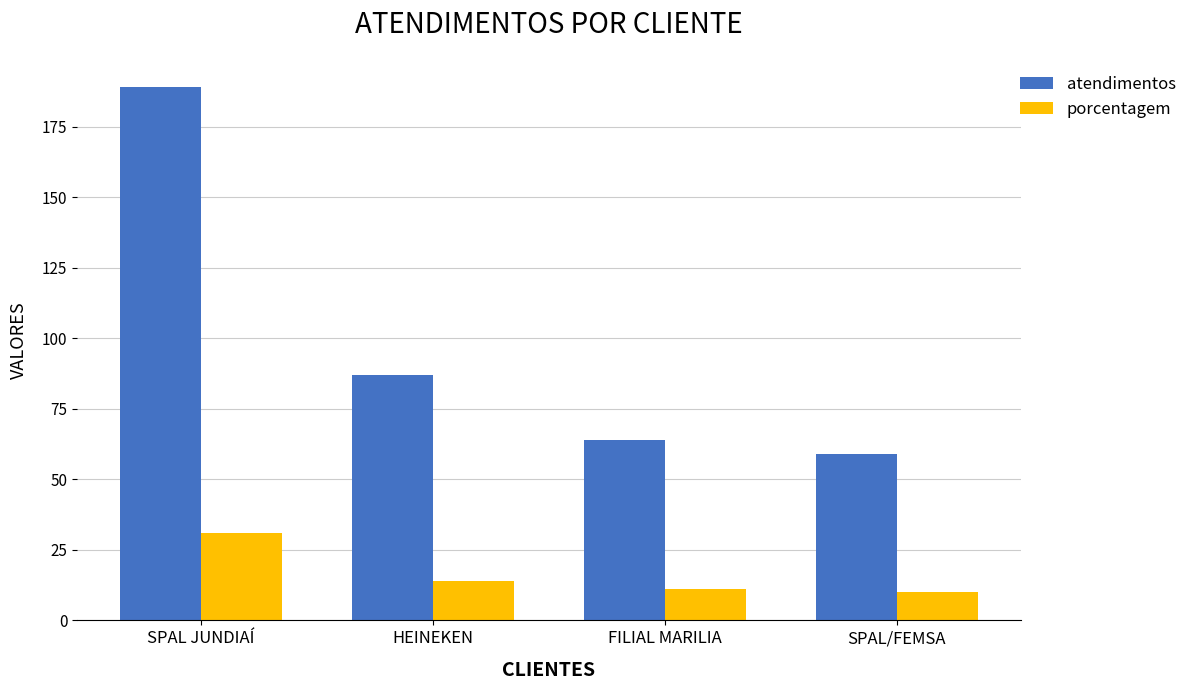

What is the highest value of the porcentagem series?

31